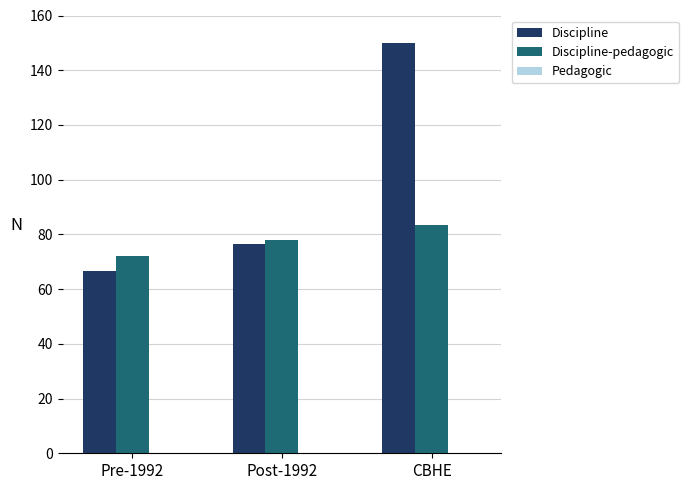

At which label does Discipline reach its peak?

CBHE